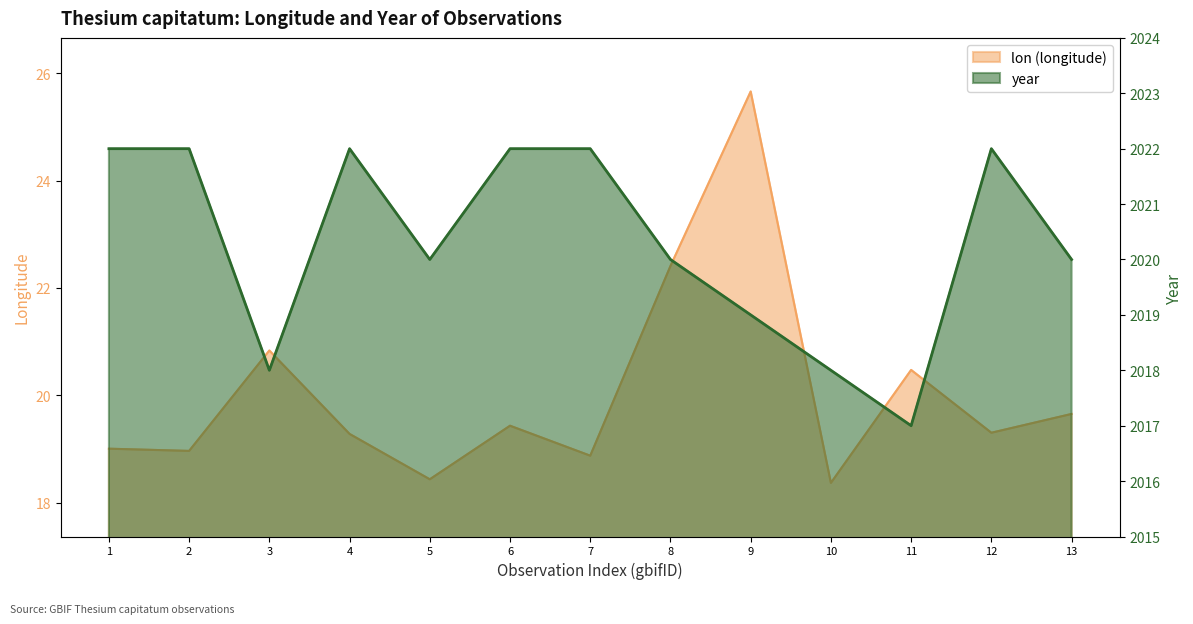

How many lines are shown in the chart?

2